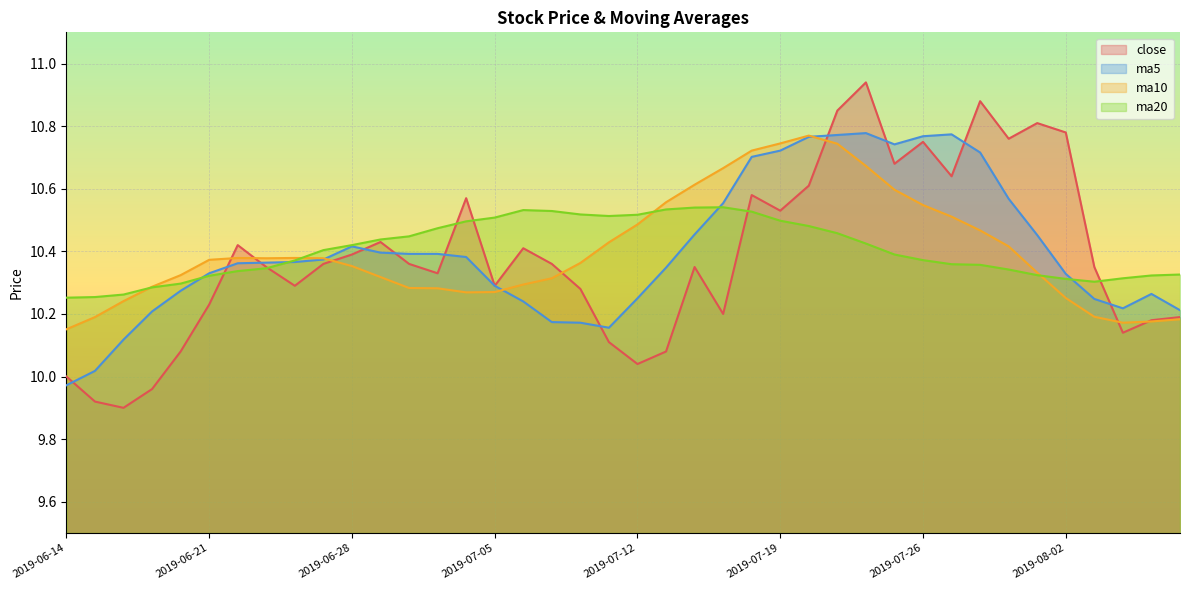

What is the label of the 31st point from the right?

2019-06-27